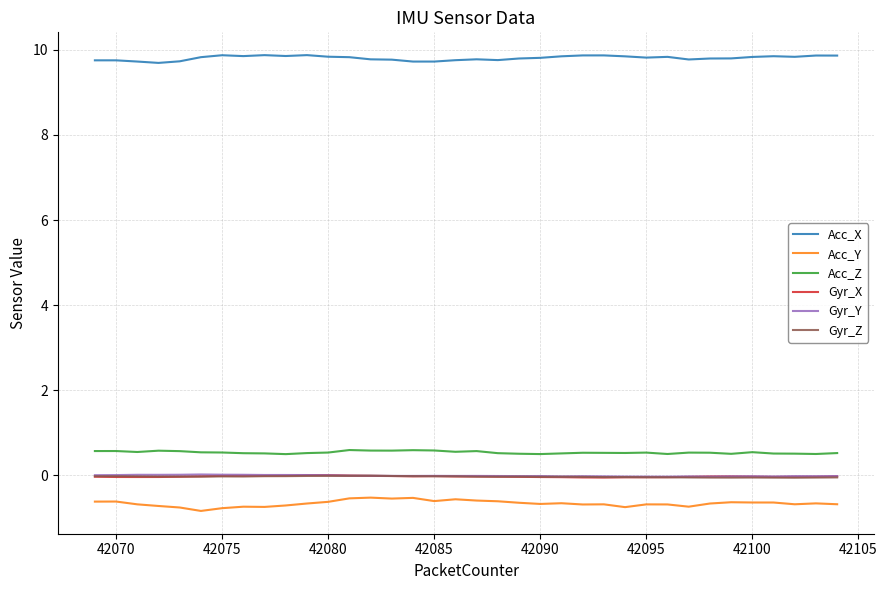

True or false: Acc_Y and Gyr_Y intersect in this chart.

False